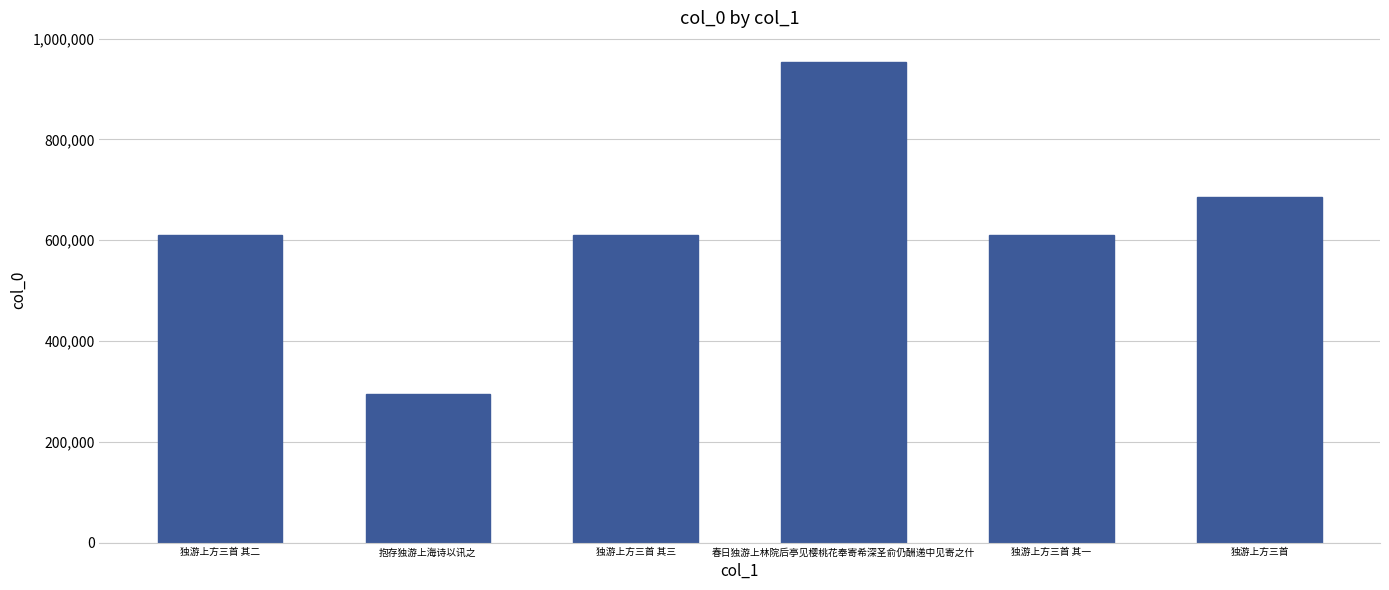

At which category does the chart reach its minimum across all series?

抱存独游上海诗以讯之